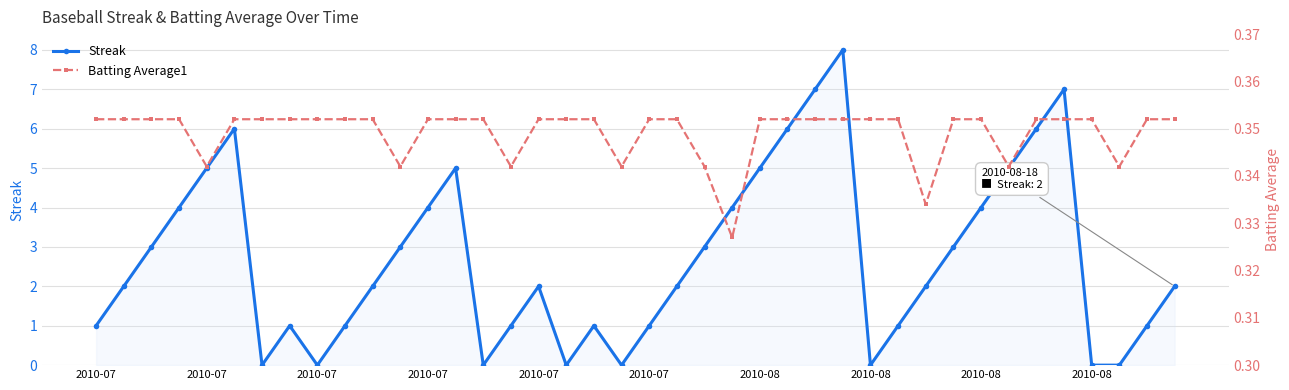

Which series has the largest range (max minus min)?

Streak